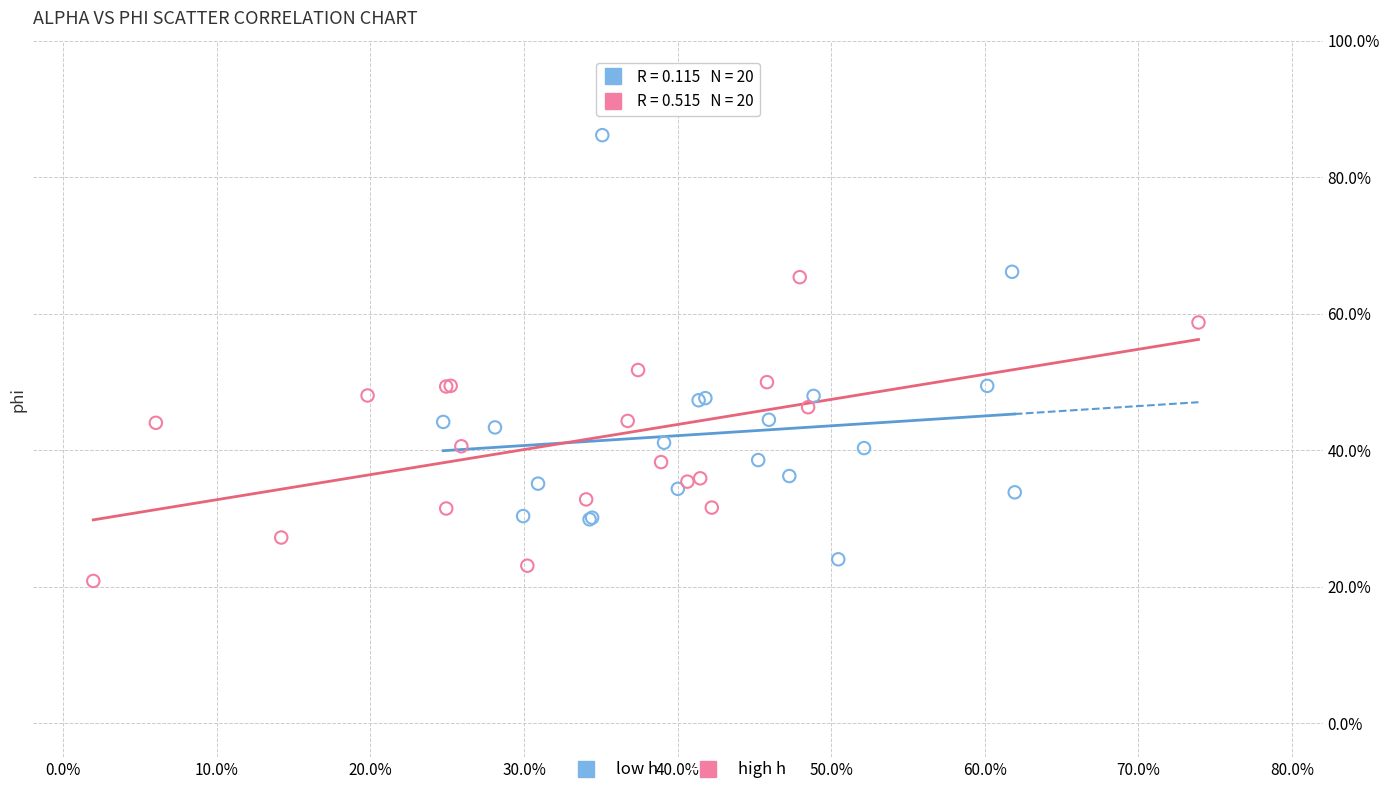

Which series contains the highest Y value?

low h